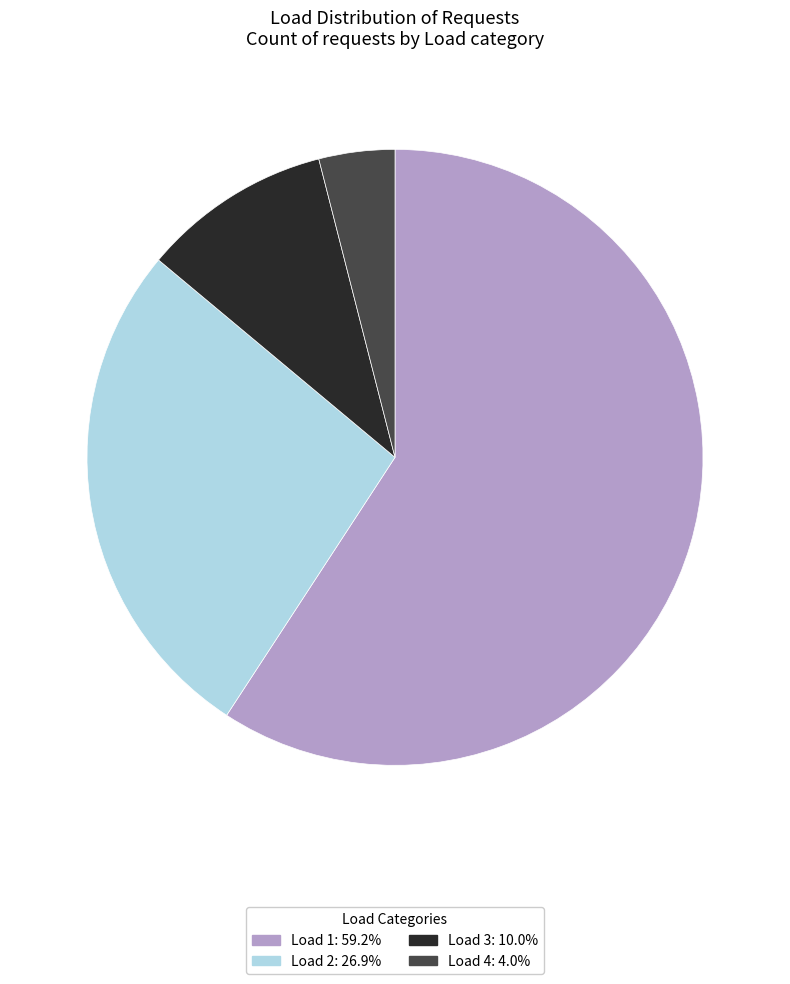

Is there a majority slice in this chart?

Yes